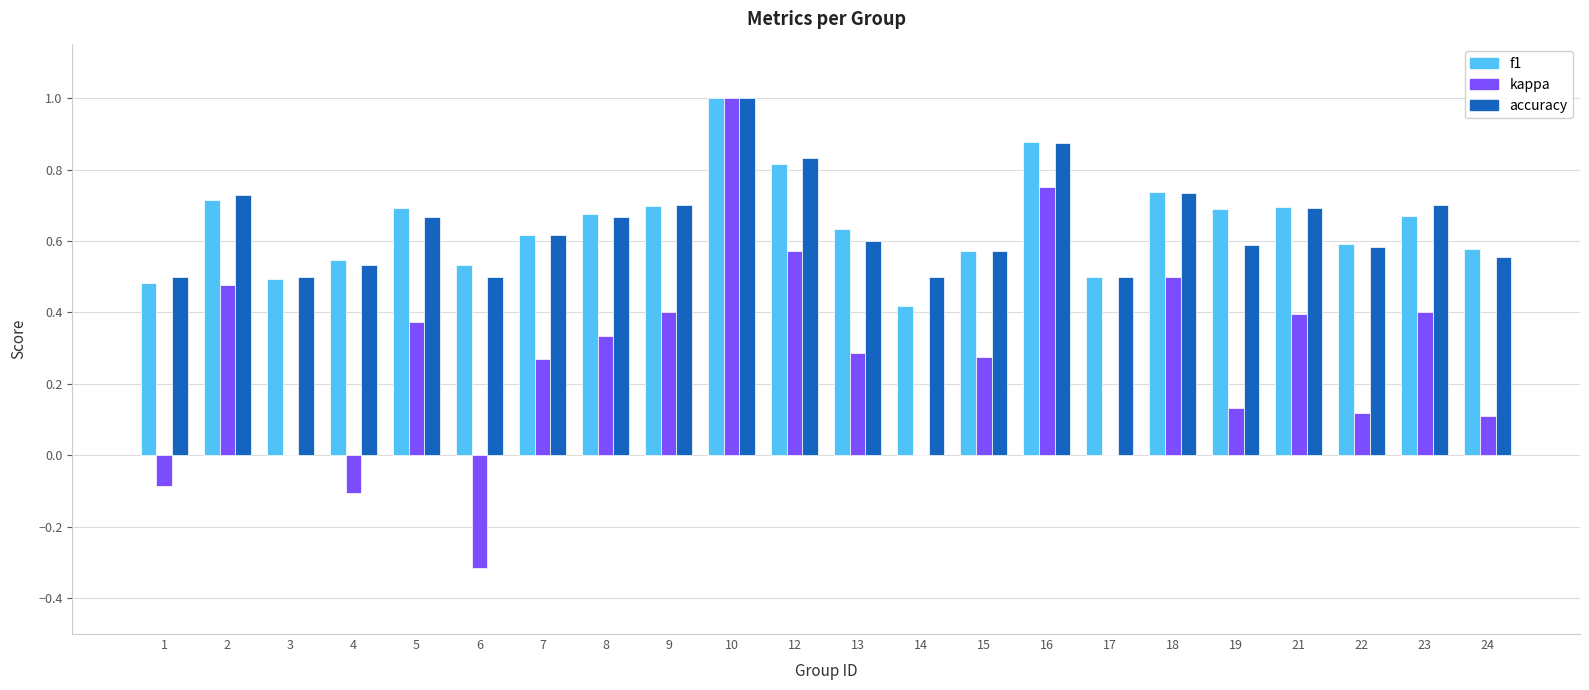

True or false: accuracy has a value of 0.6 at 13.

True